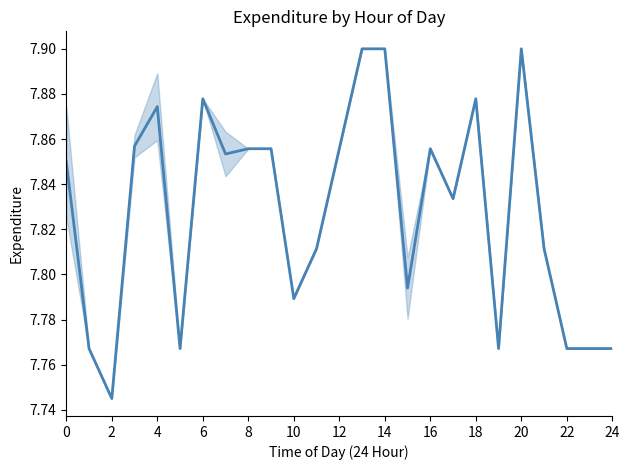

What is the greatest value displayed?

7.9